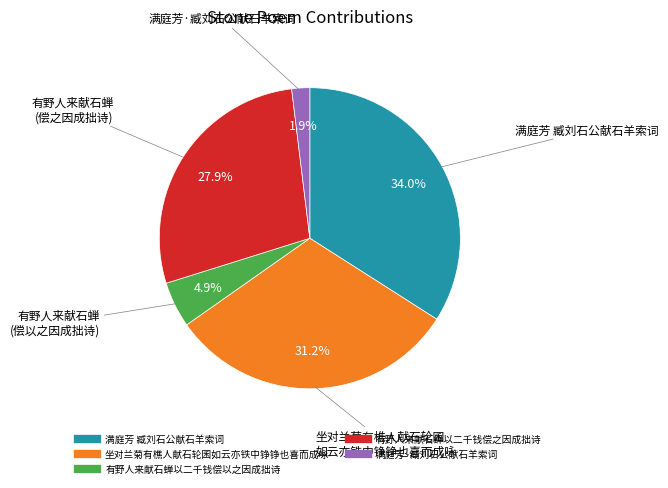

To the nearest percent, what is the combined percentage of 有野人来献石蝉以二千钱偿之因成拙诗 and 坐对兰菊有樵人献石轮囷如云亦铁中铮铮也喜而成咏?

59%